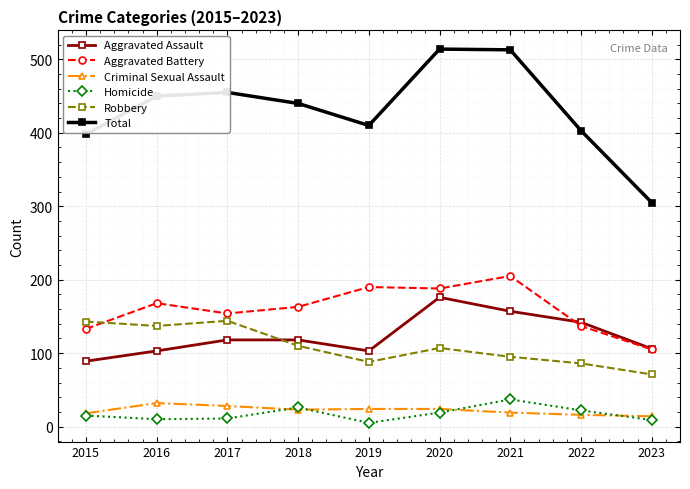

How many series are shown in this chart?

6